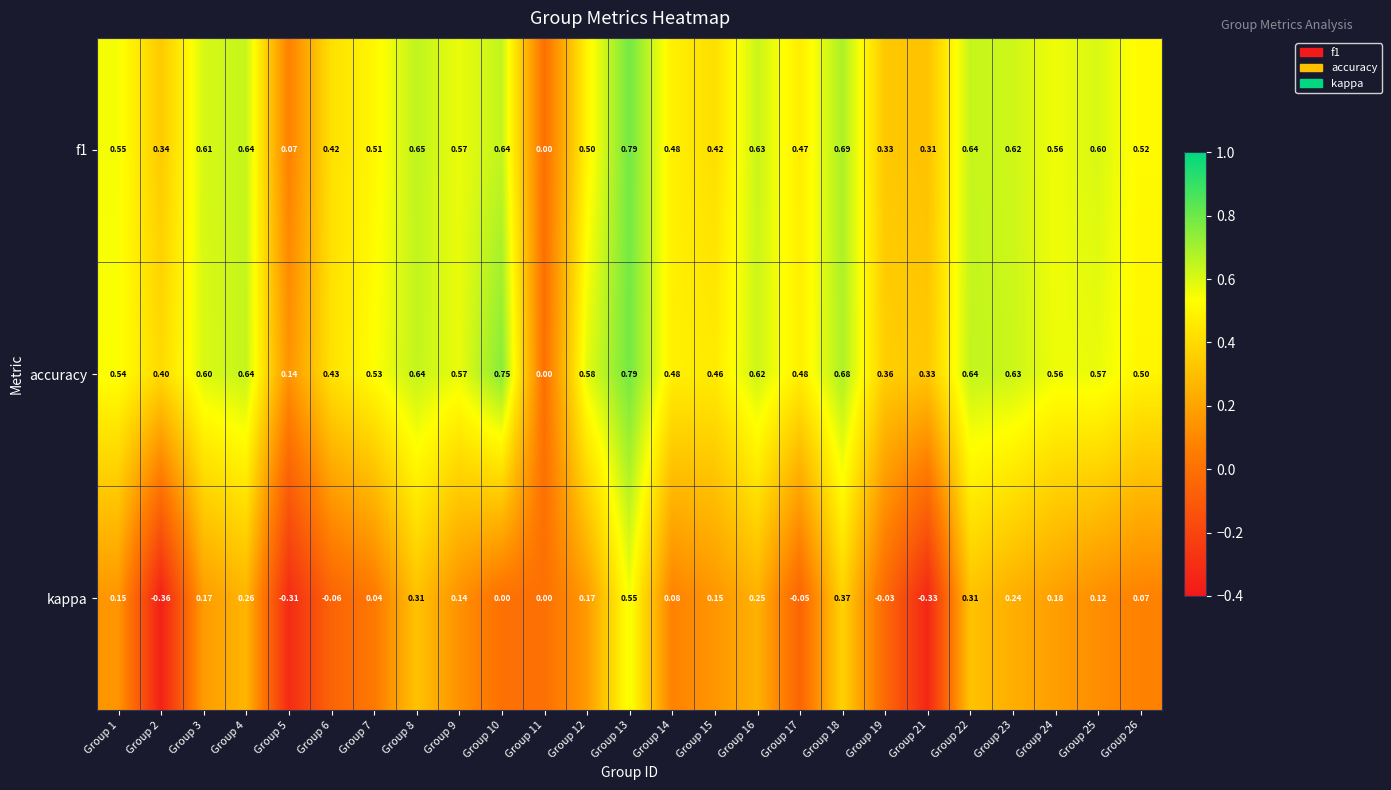

Is the value of accuracy at Group 1 greater than the value of f1 at Group 23?

No